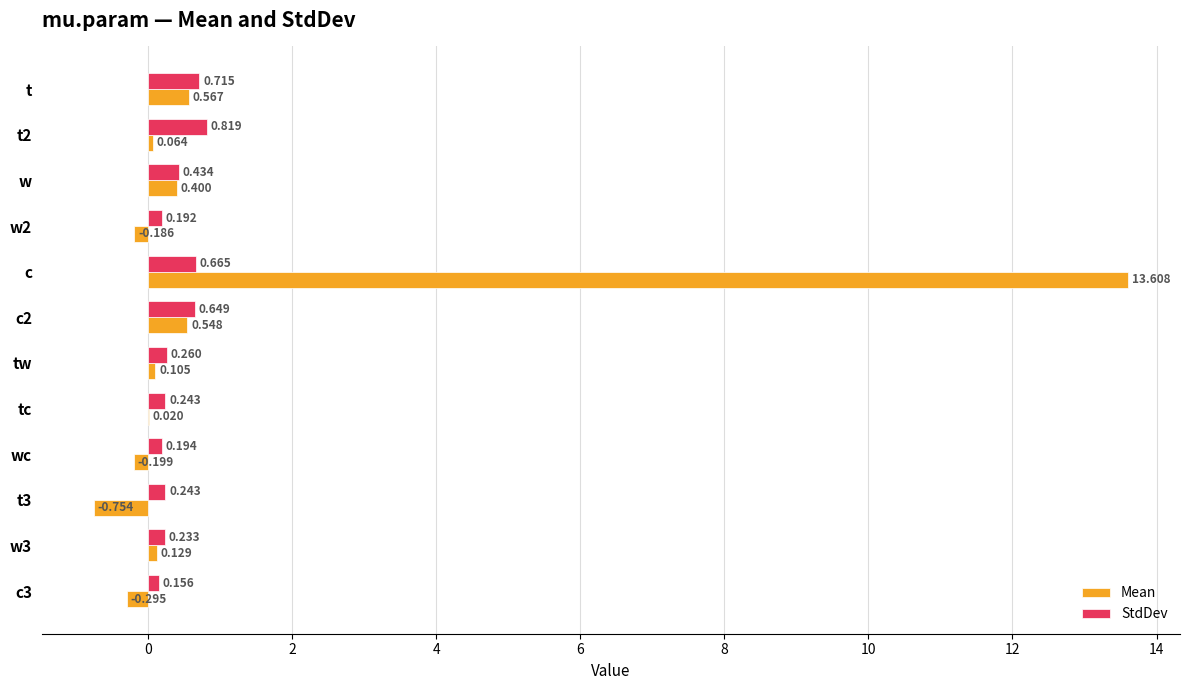

Which series has the largest total across all categories?

Mean